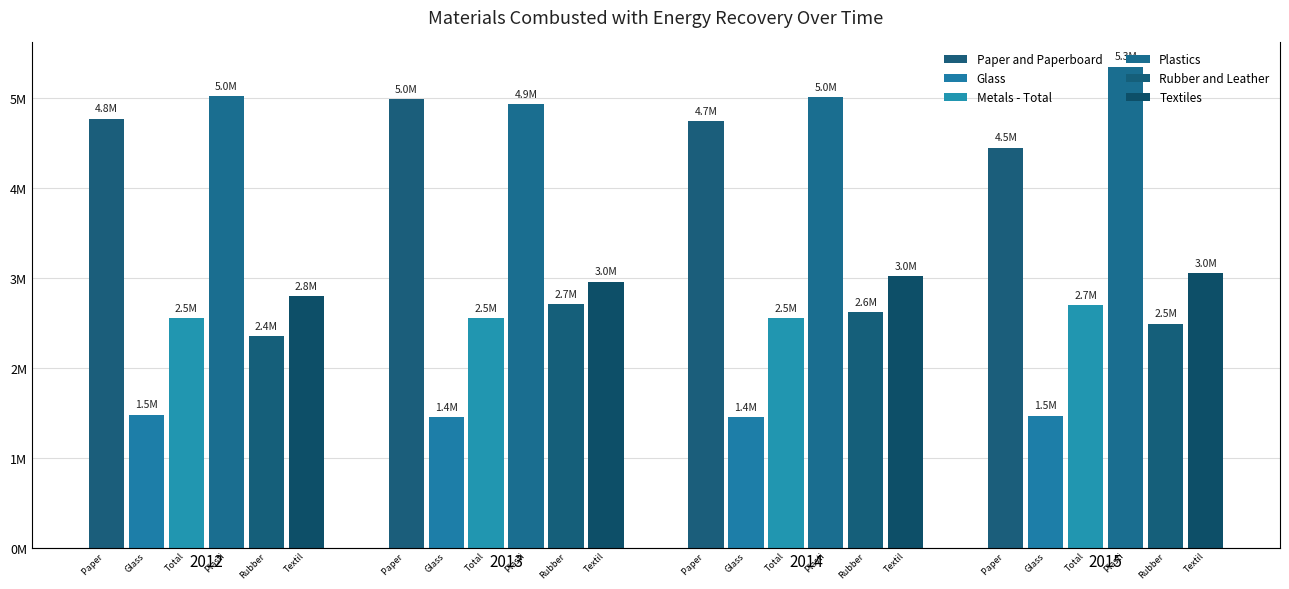

At which label is Glass closest to 1465000?

2015